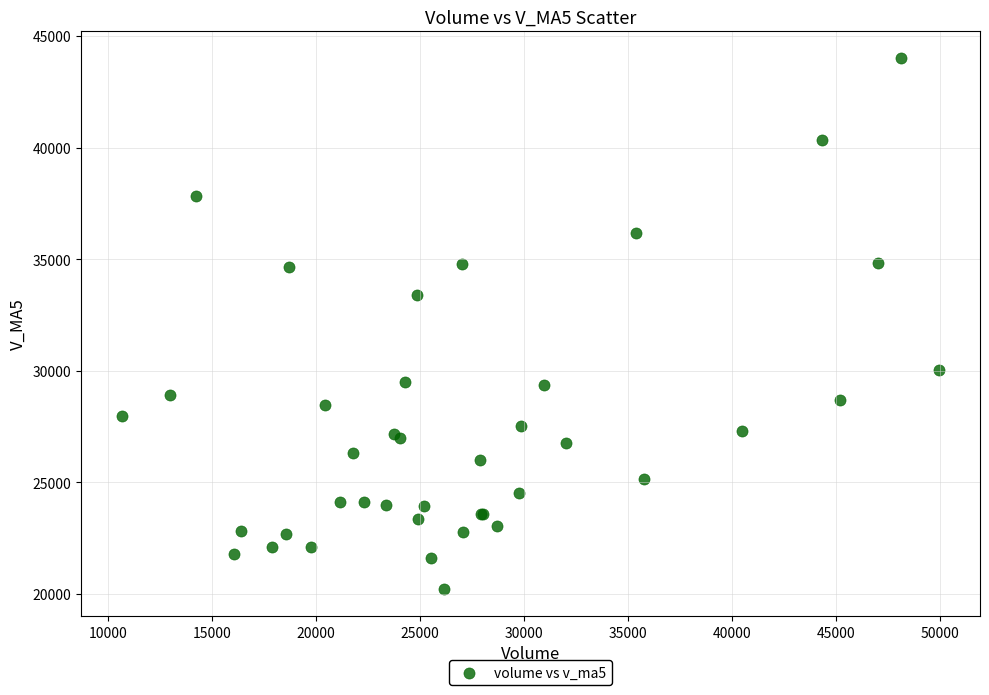

What Y value in the scatter plot is closest to 32105?

33394.2